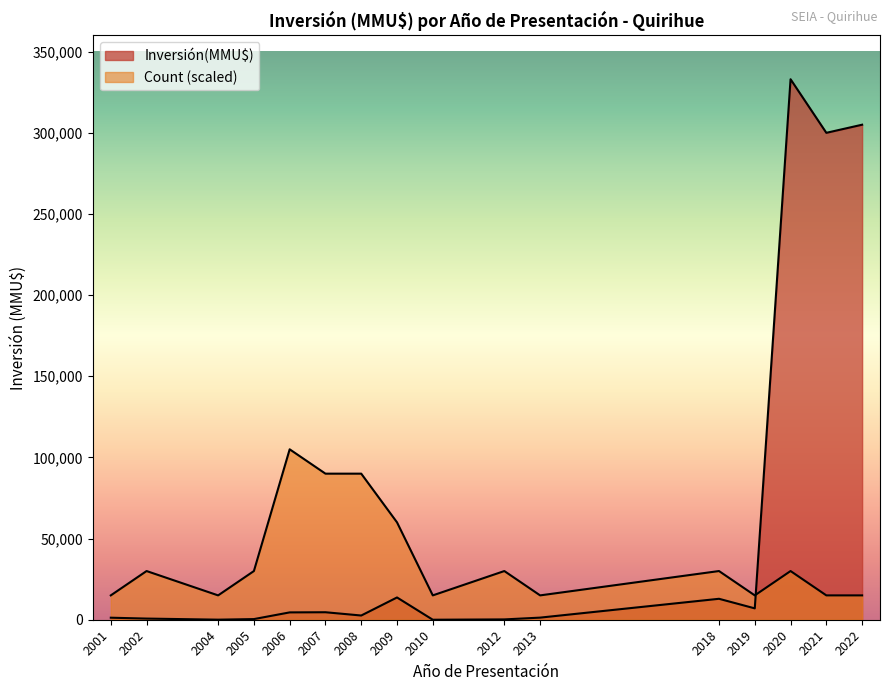

How many lines are shown in the chart?

2